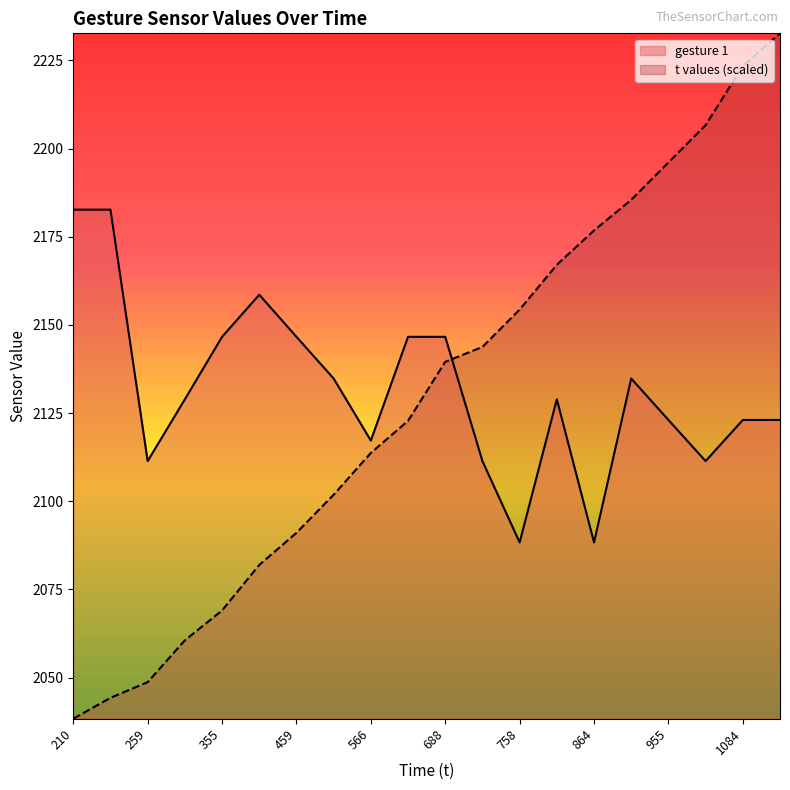

What is the spread (max minus min) of values at 864?

88.5